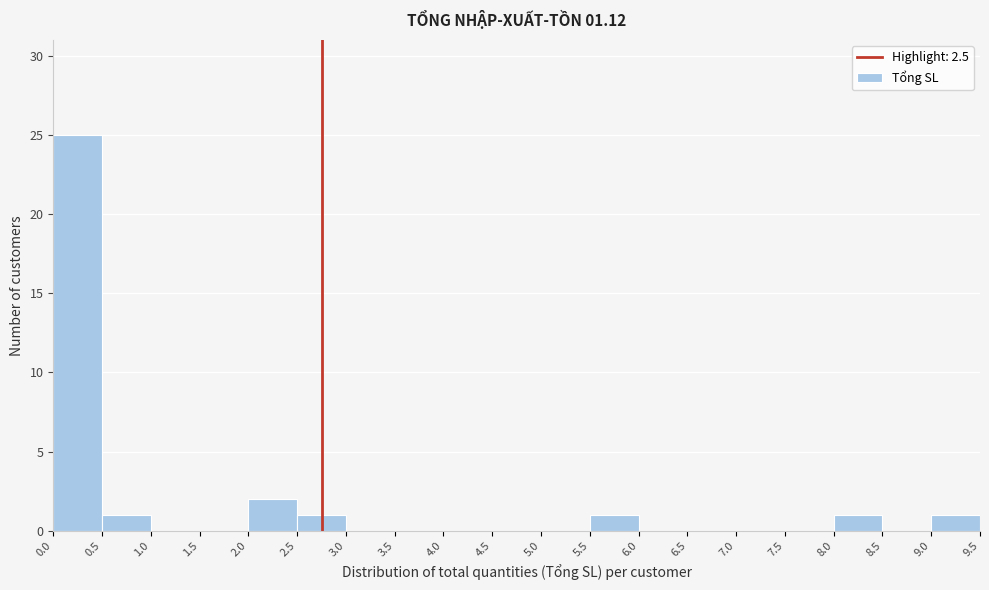

Over which range of the x-axis is the bar tallest?

0.0 to 0.5